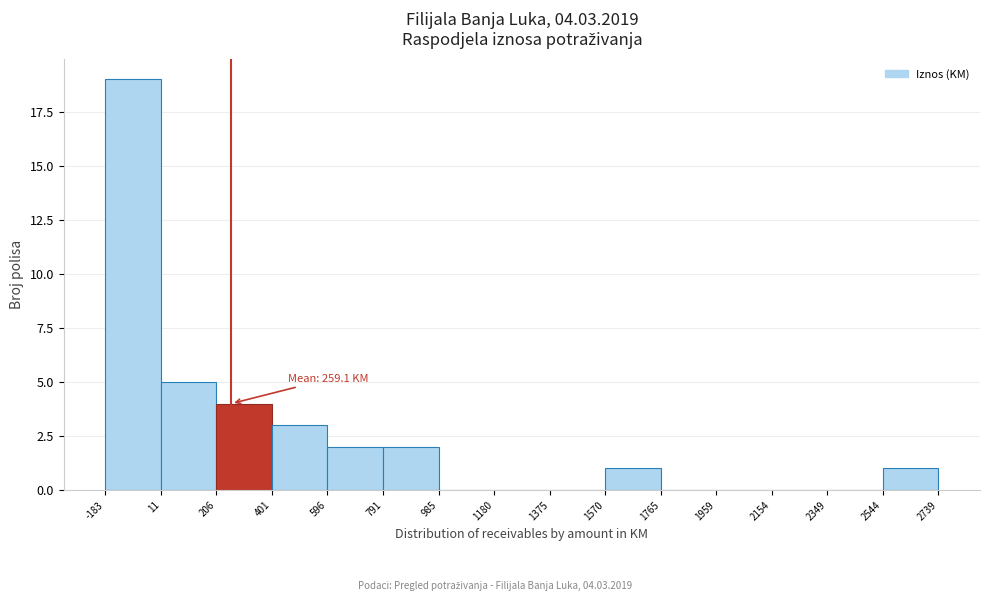

Over which range of the x-axis is the bar tallest?

-183 to 11